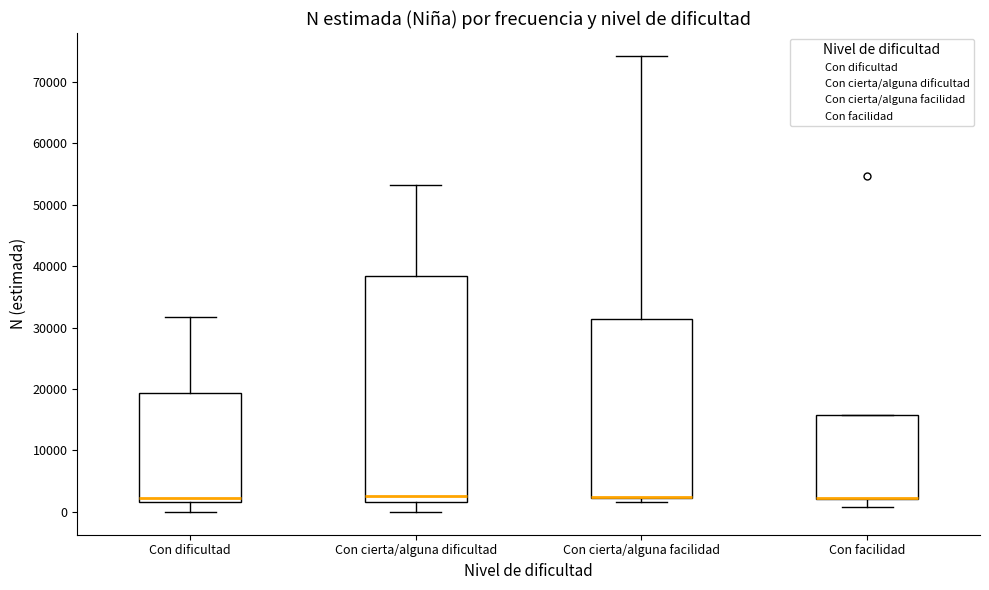

Reading left to right, transcribe this box plot: for each box, give where its median line is, the range the box spans, and where its two whiskers end, as read against the y-axis. The values are not printed on the chart, so give them approximately, as read against the axis.

Con dificultad: median 2000 (just above the box's lower edge), box 2000 to 19000, whiskers 0 to 32000
Con cierta/alguna dificultad: median 3000, box 2000 to 38000, whiskers 0 to 53000
Con cierta/alguna facilidad: median 2000 (drawn on the box's lower edge), box 2000 to 31000, whiskers 2000 (just below the box's lower edge) to 74000
Con facilidad: median 2000 (drawn on the box's lower edge), box 2000 to 16000, whiskers 1000 to 16000